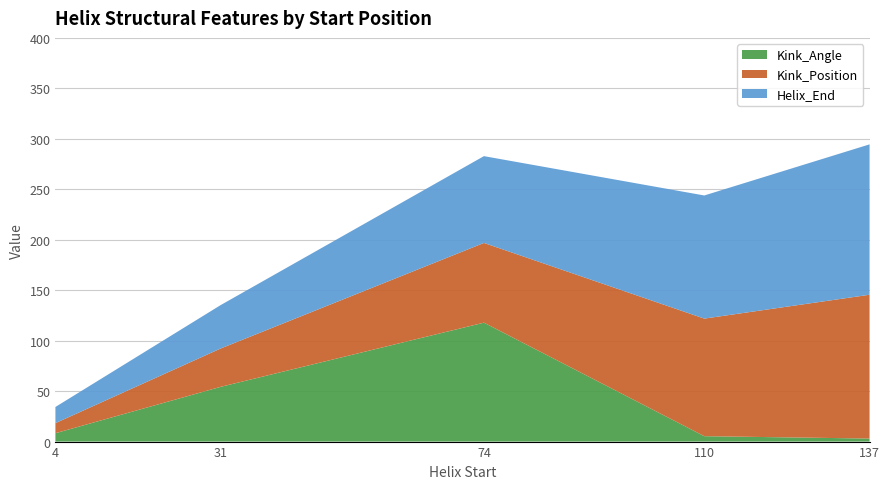

What is the total value across all series at 74?

282.8